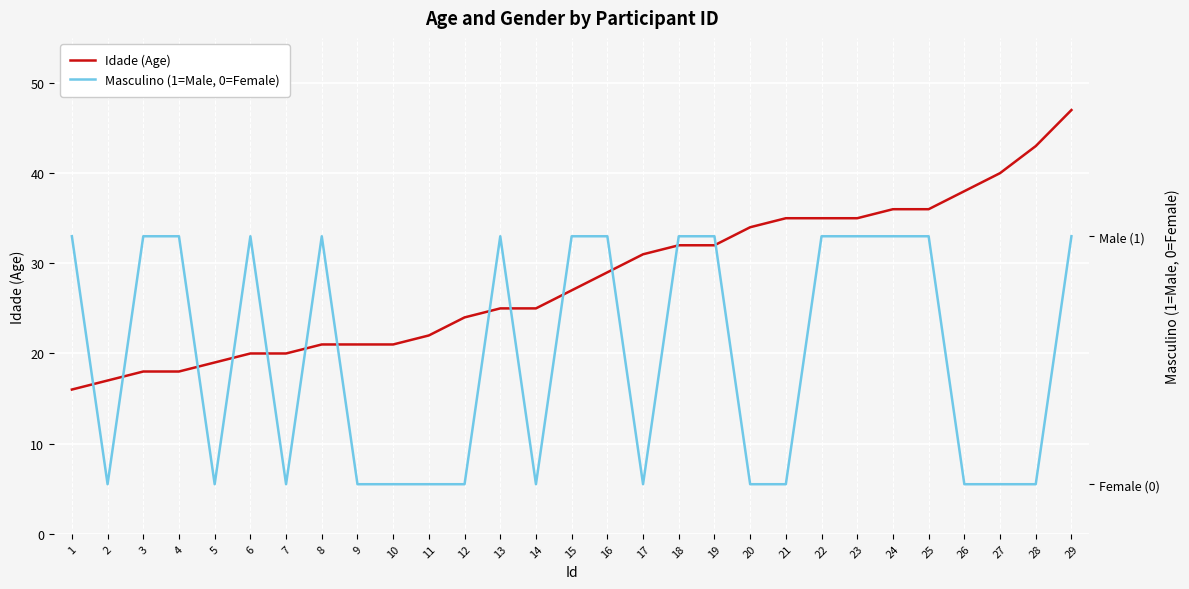

Rank the categories by Masculino (1=Male, 0=Female) value from lowest to highest.

2, 5, 7, 9, 10, 11, 12, 14, 17, 20, 21, 26, 27, 28, 1, 3, 4, 6, 8, 13, 15, 16, 18, 19, 22, 23, 24, 25, 29